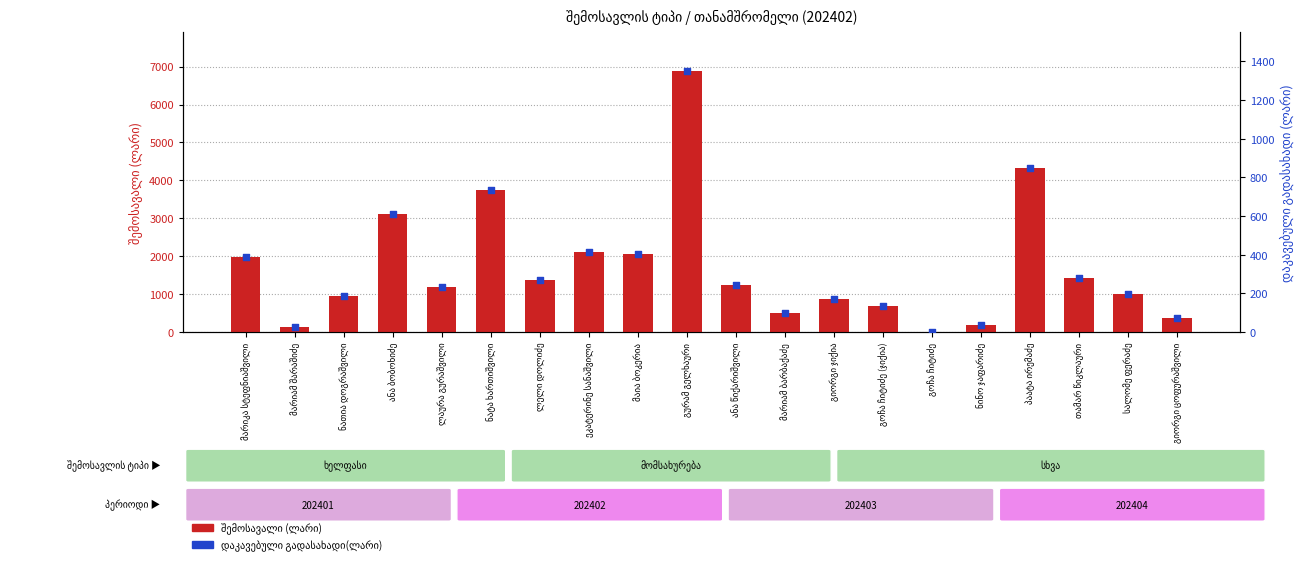

At how many categories does at least one series exceed 2105?

5